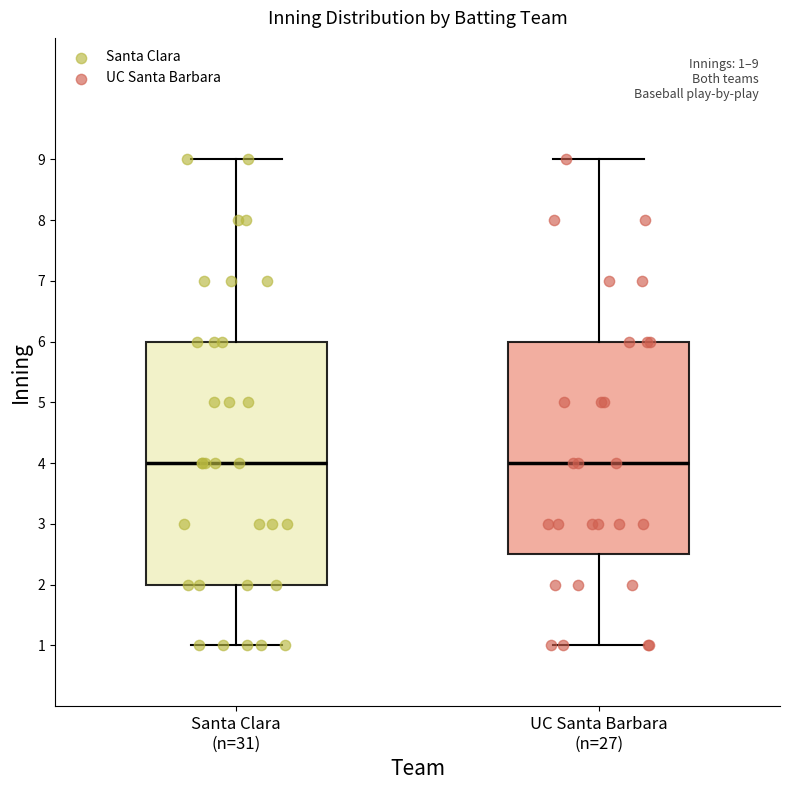

Which box is the tallest, from its lower edge to its upper edge?

Santa Clara (n=31)